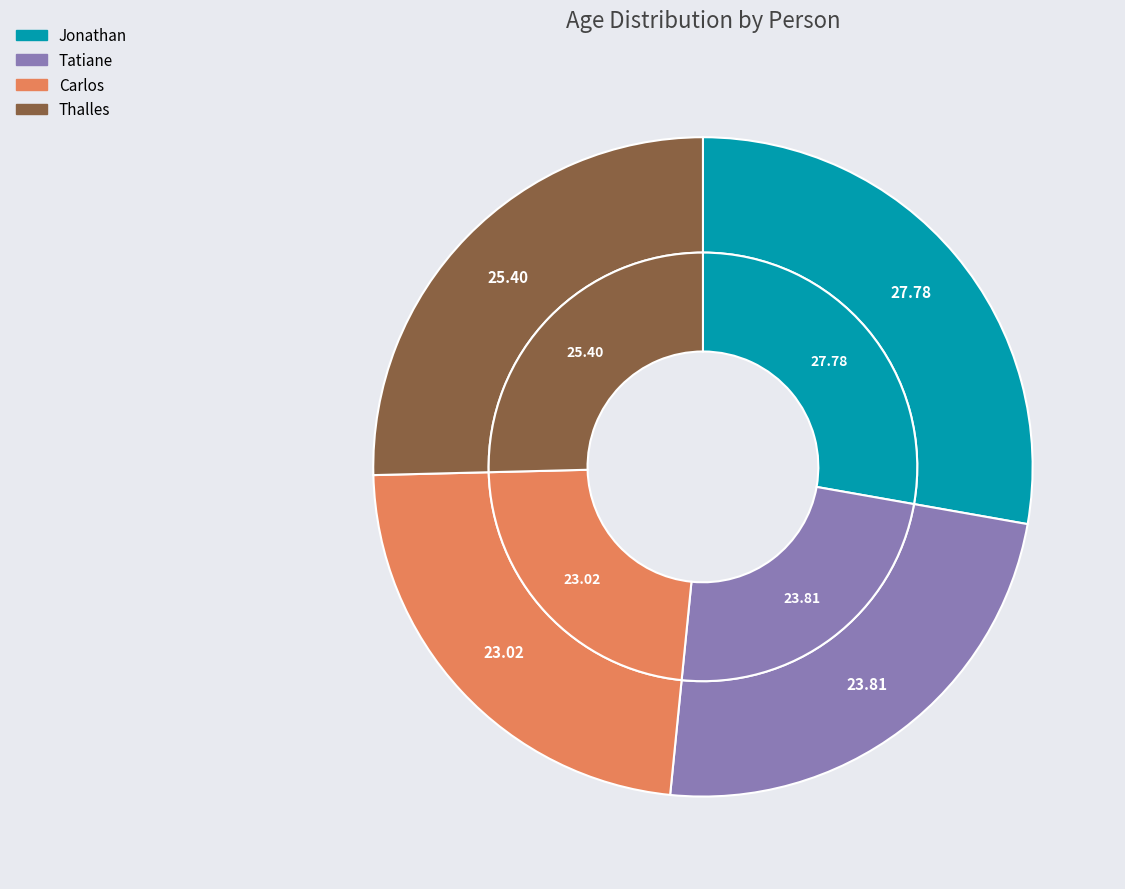

Rank the categories by value from lowest to highest.

Carlos, Tatiane, Thalles, Jonathan